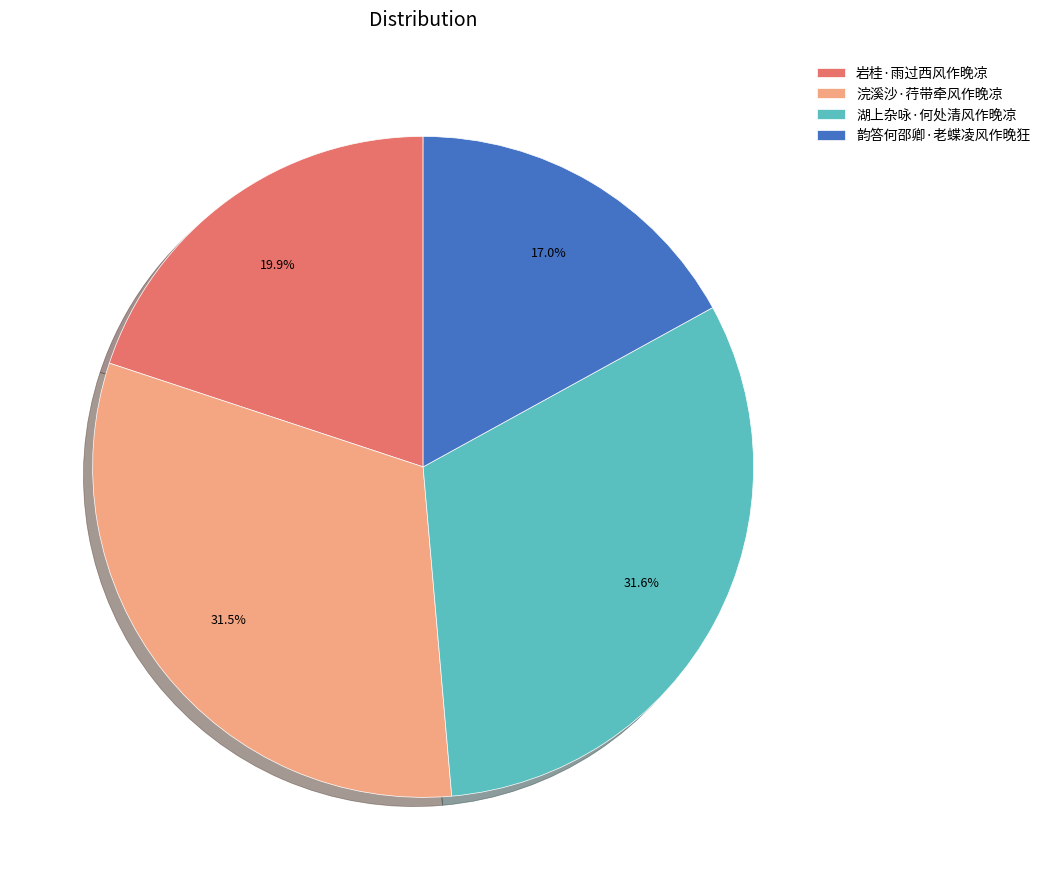

Approximately how many times larger is the value at 岩桂·雨过西风作晚凉 compared to 湖上杂咏·何处清风作晚凉?

0.6